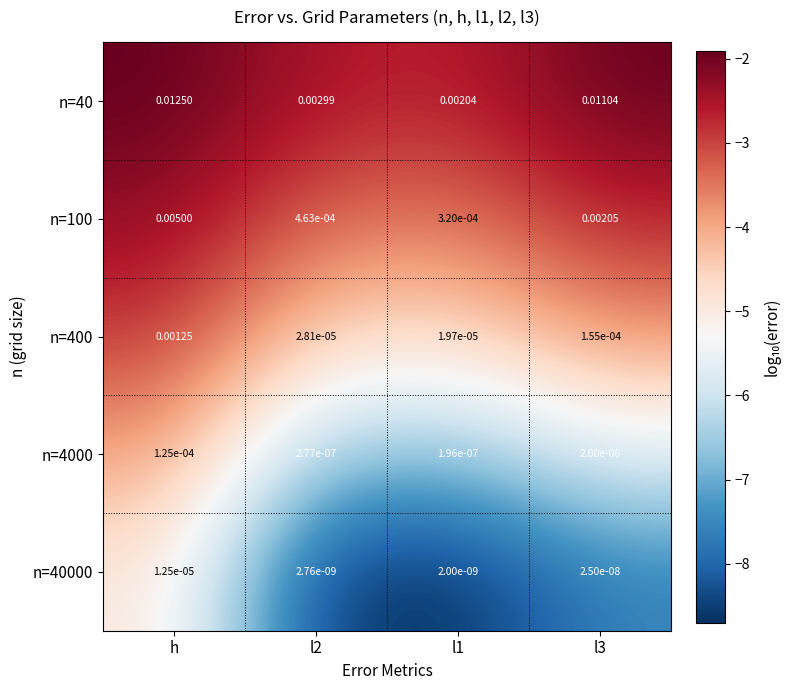

How many categories are shown in the chart?

4